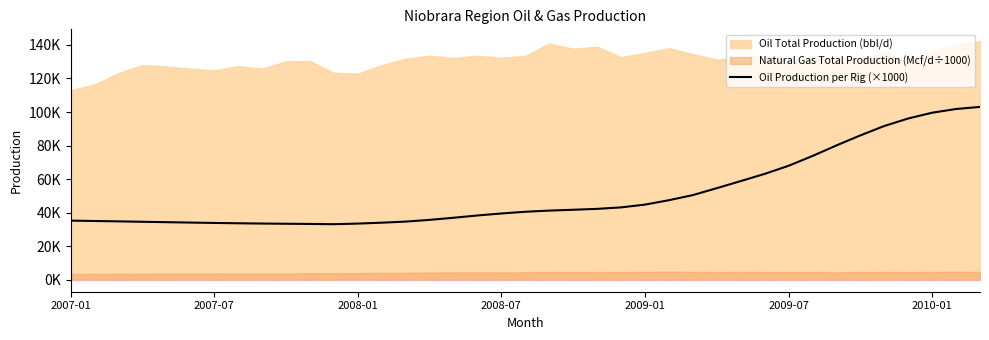

What is the average value?

51035.2